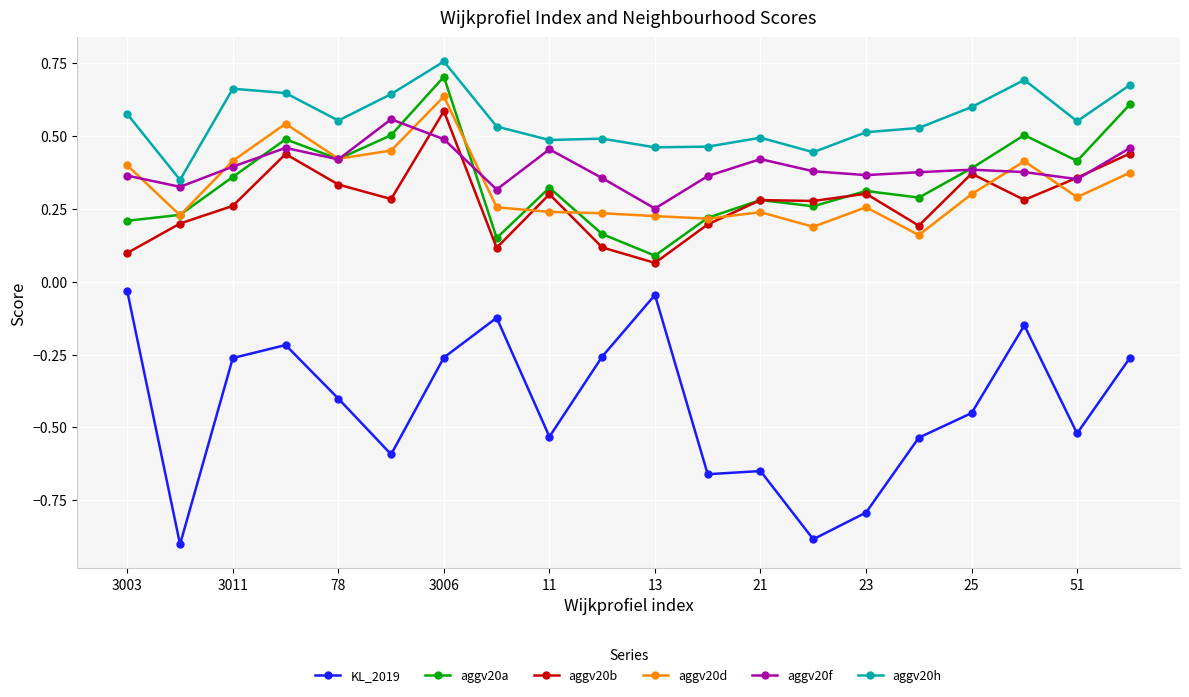

True or false: aggv20d has more than 1 points higher than both neighbors.

True